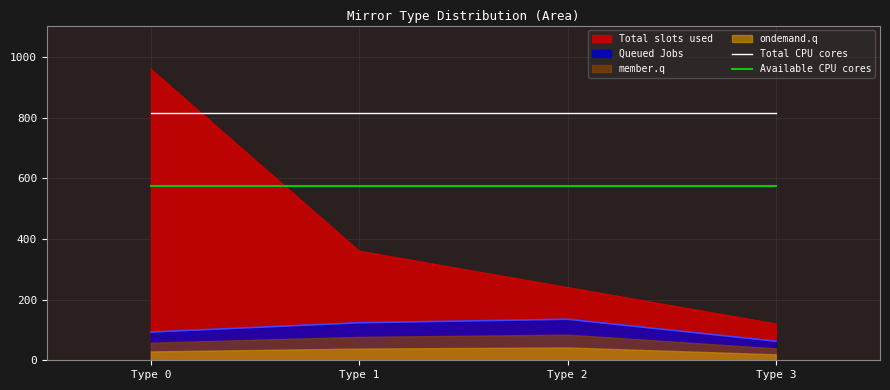

How many categories are shown in the chart?

4